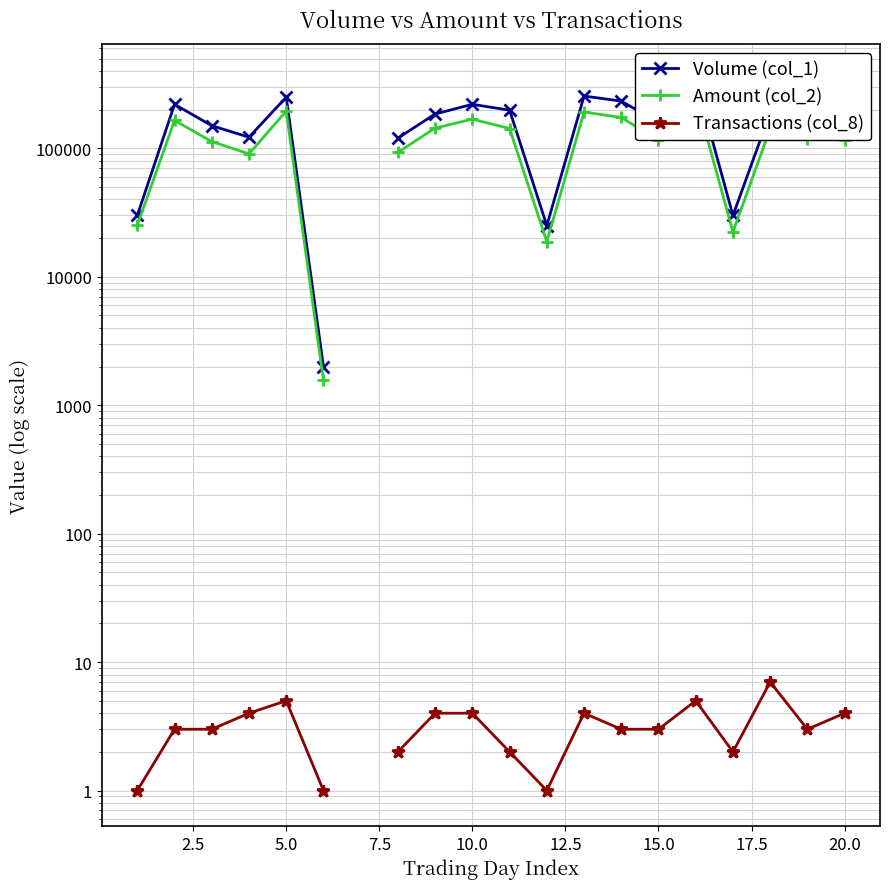

What is the minimum value for Volume (col_1)?

2000.0